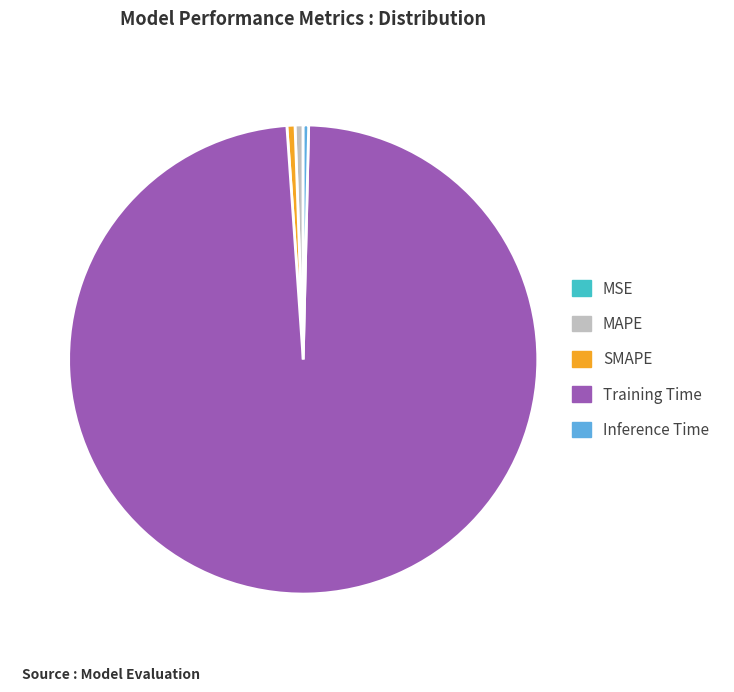

Which slice represents more than half of the pie?

Training Time